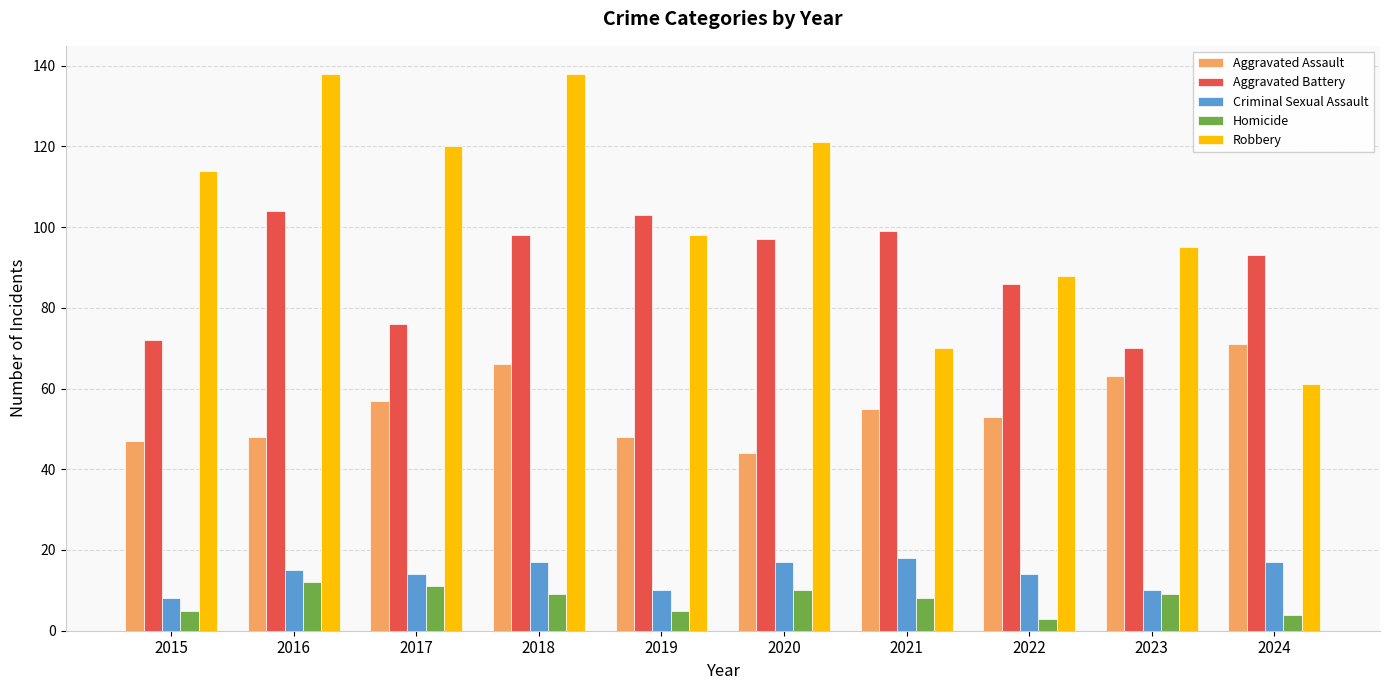

Is it true that Aggravated Assault equals 27 at 2022?

False